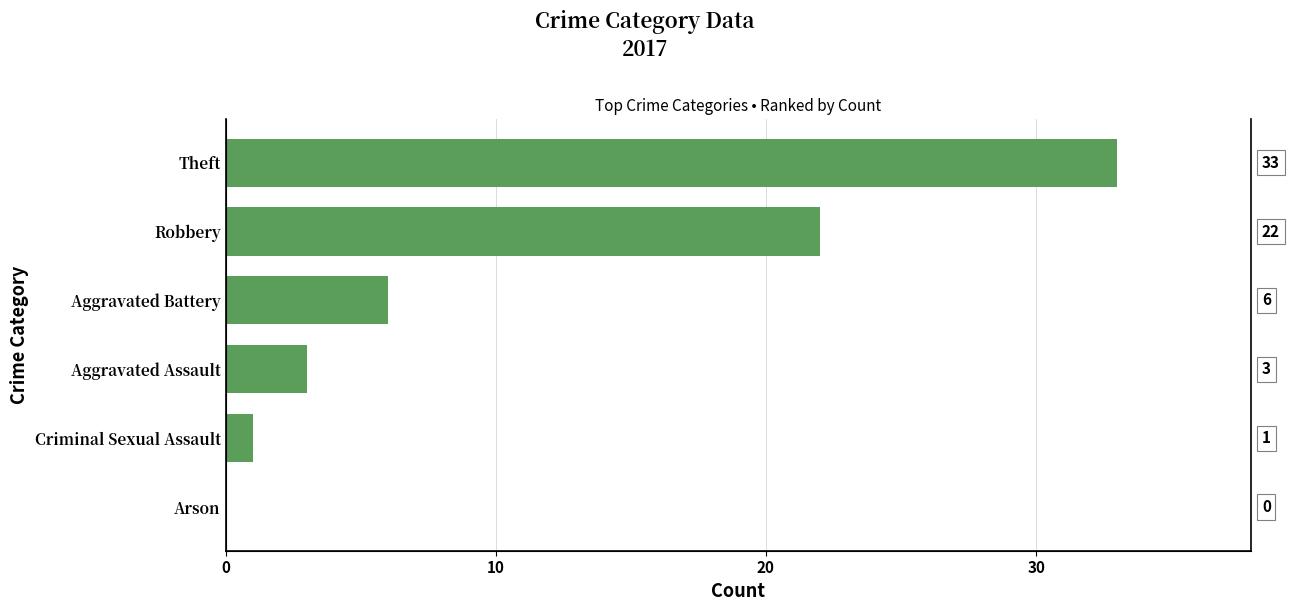

How many values are above zero?

5